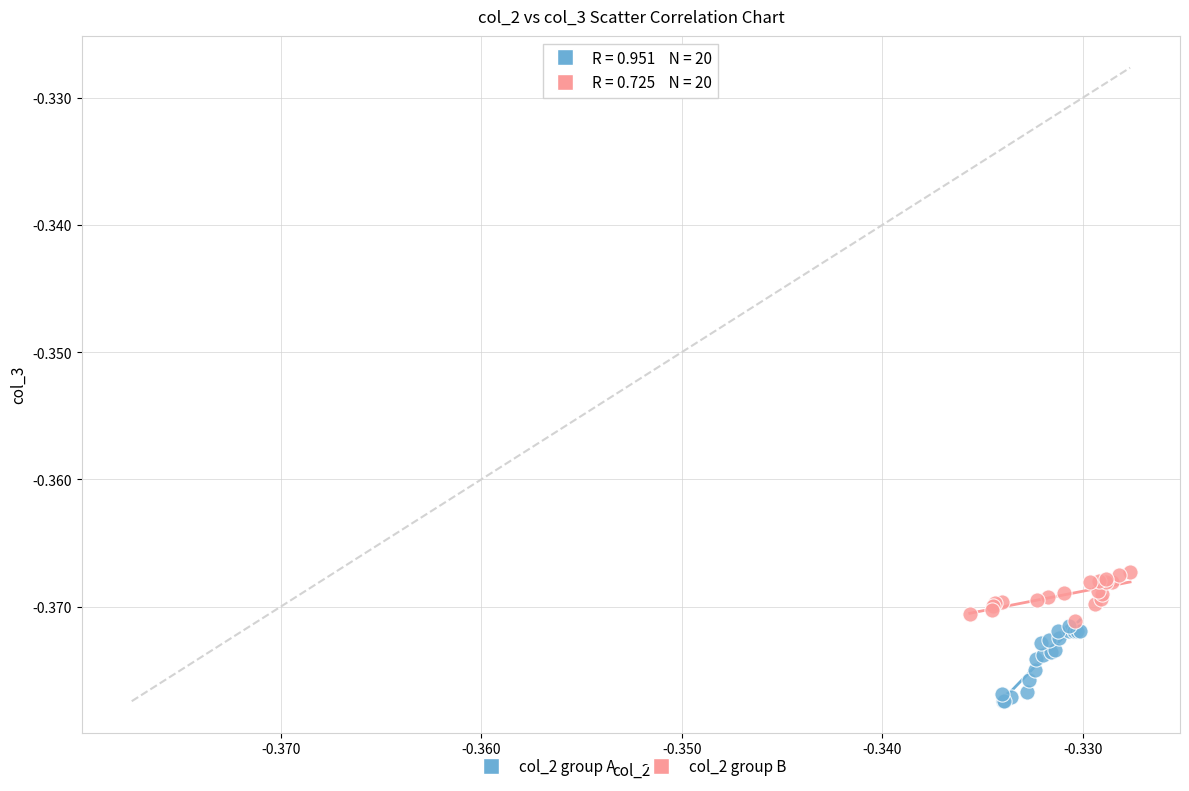

Which series contains the lowest Y value?

col_2 group A